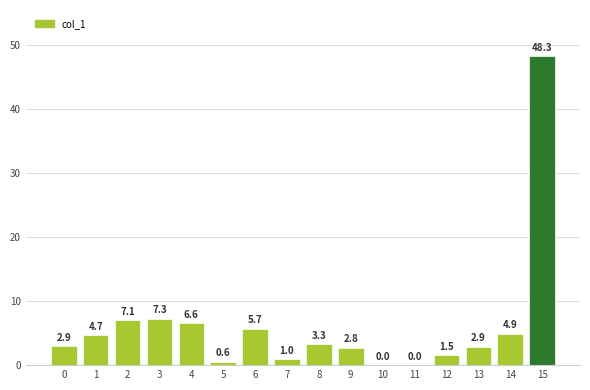

How many data points does each series have?

16